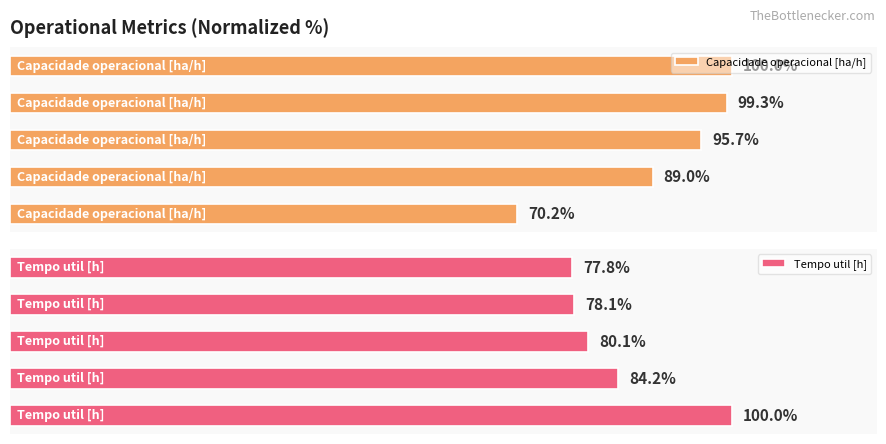

Reading left to right, list all the values displayed in this chart.

Capacidade operacional [ha/h]: 0=70.2	1=89.0	2=95.7	3=99.3	4=100.0
Tempo util [h]: 0=100.0	1=84.2	2=80.1	3=78.1	4=77.8